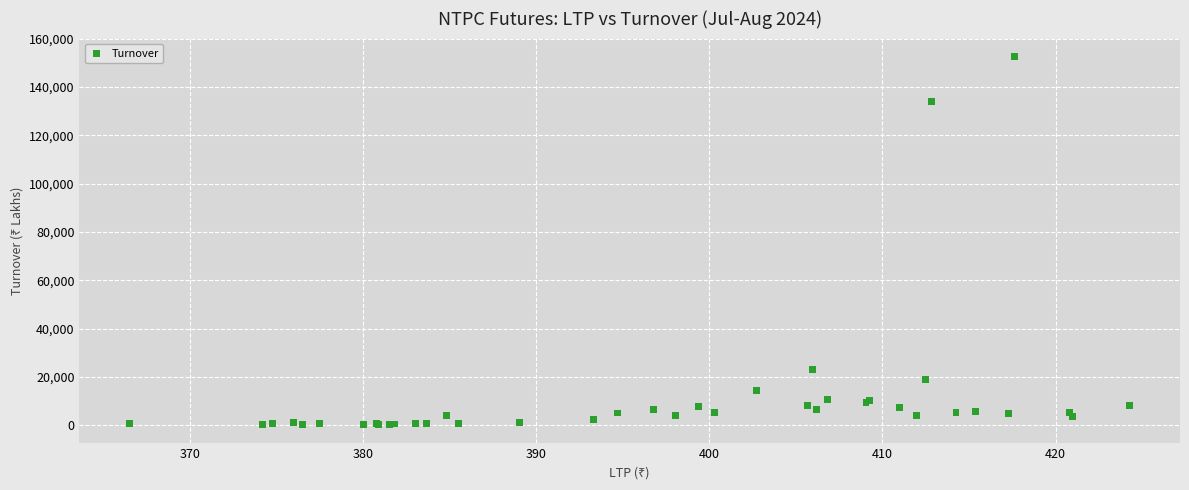

What Y value in the scatter plot is closest to 76352?

23227.2